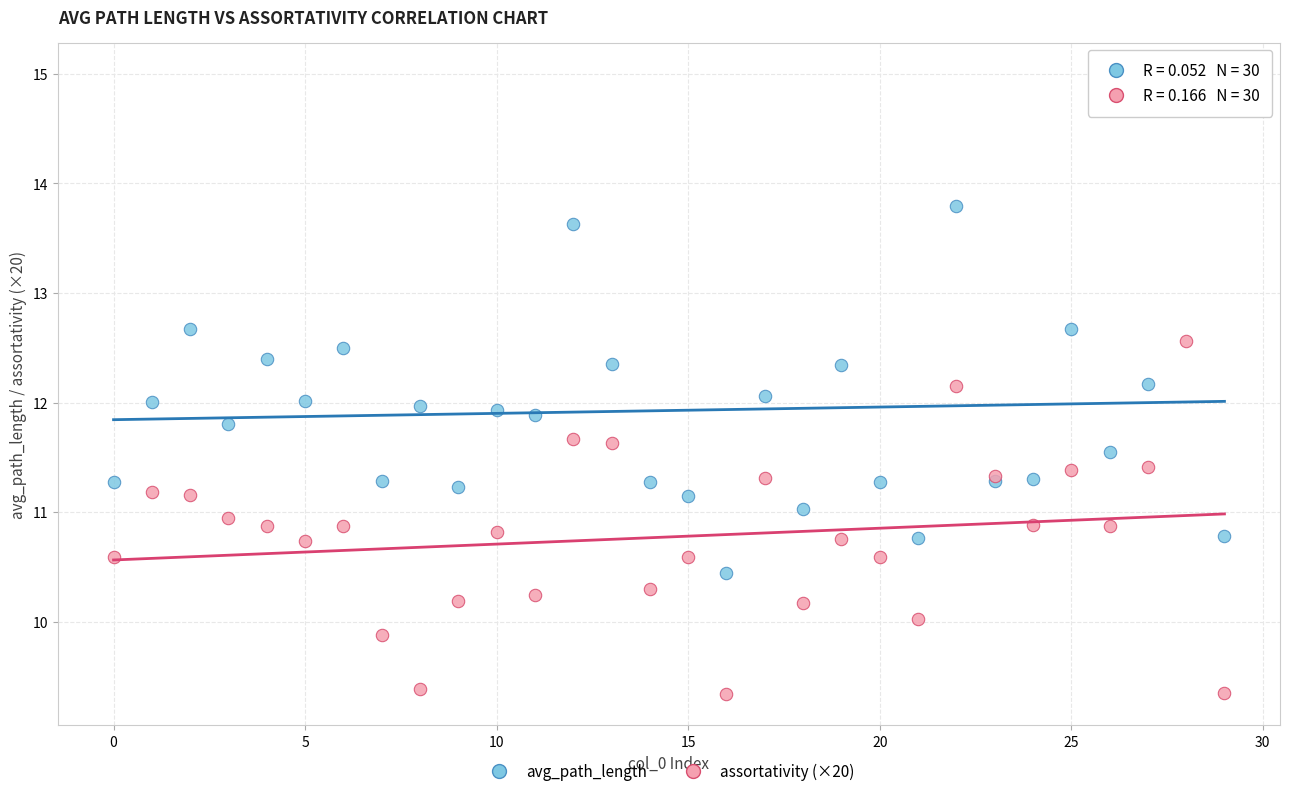

Which series contains the highest Y value?

avg_path_length